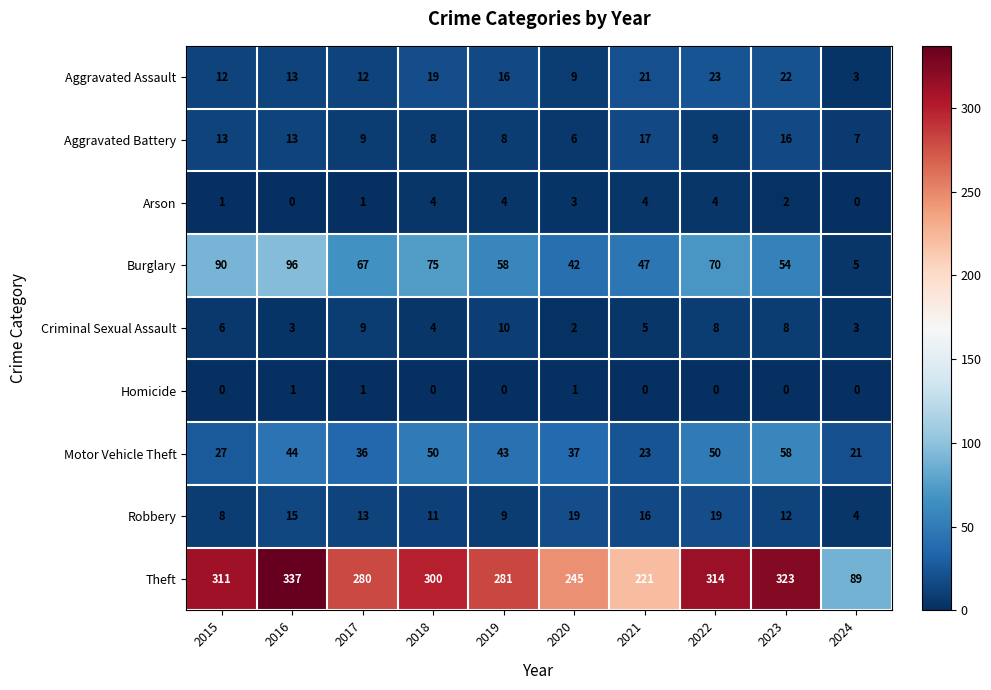

Which series has the largest range (max minus min)?

Theft